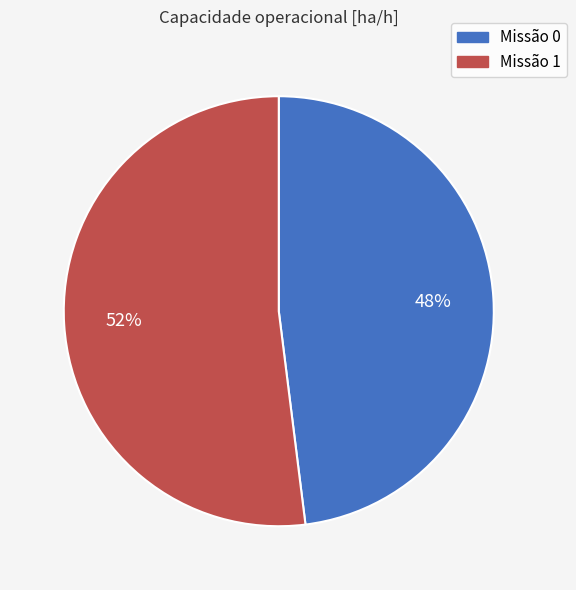

Is there a majority slice in this chart?

Yes